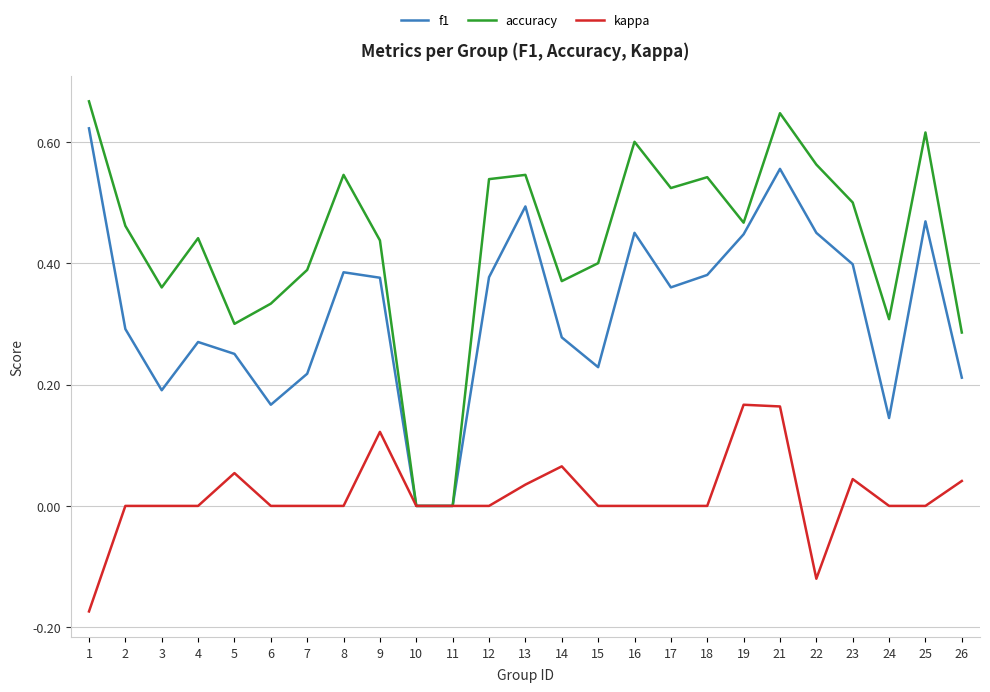

True or false: f1 has more than 1 interior local peaks.

True